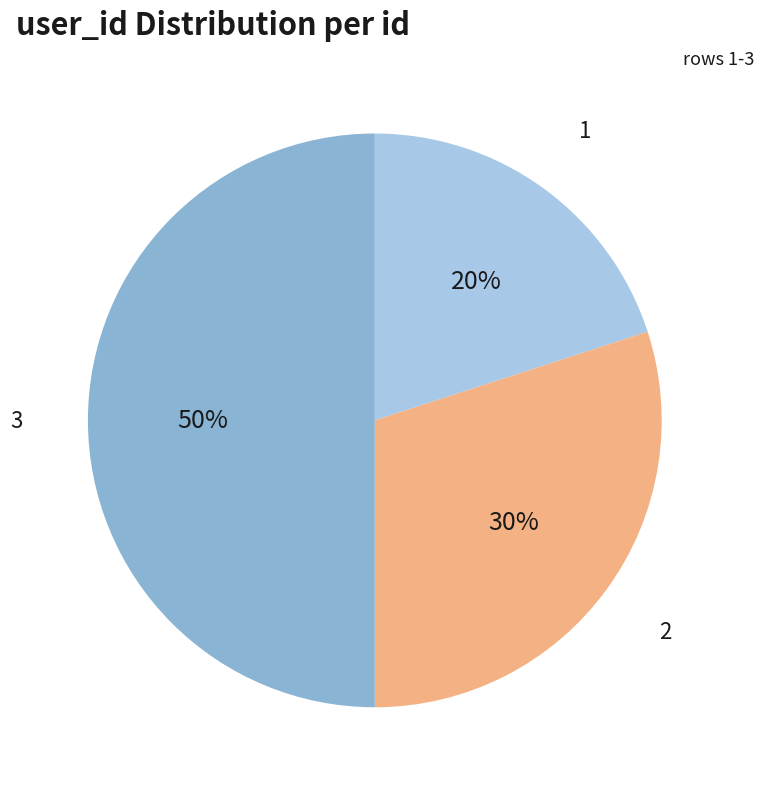

To the nearest percent, what is the difference between the largest and smallest slice percentages?

30%